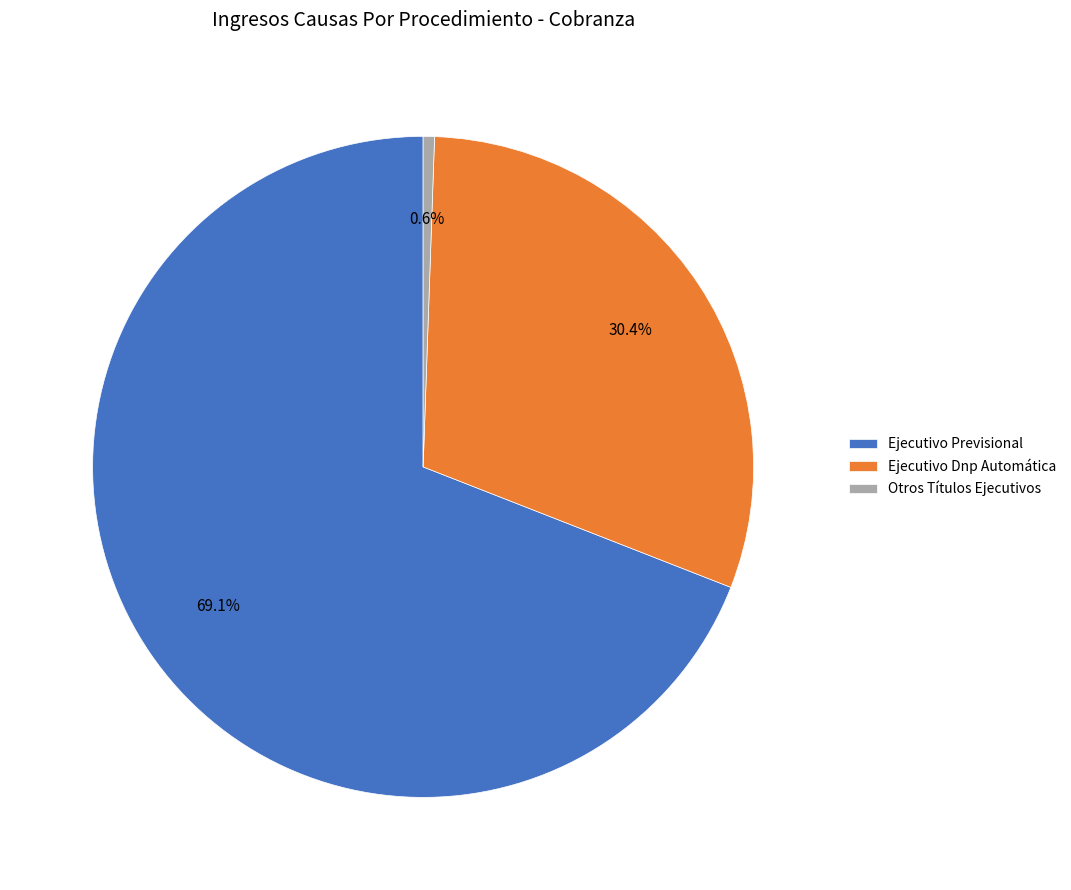

What is the largest slice in the pie chart?

Ejecutivo Previsional